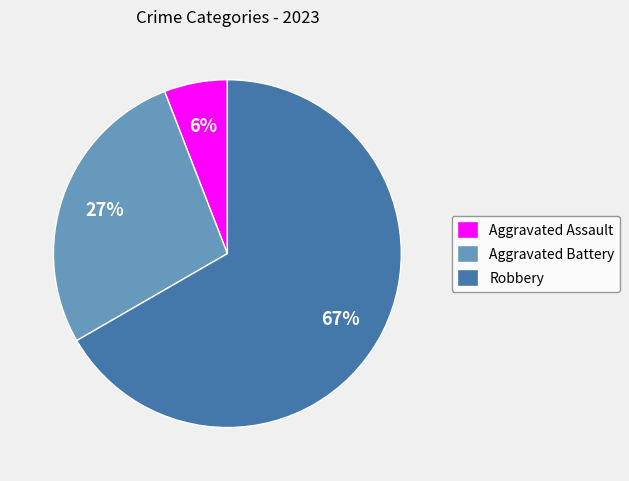

To the nearest percent, what portion does Aggravated Assault represent?

6%